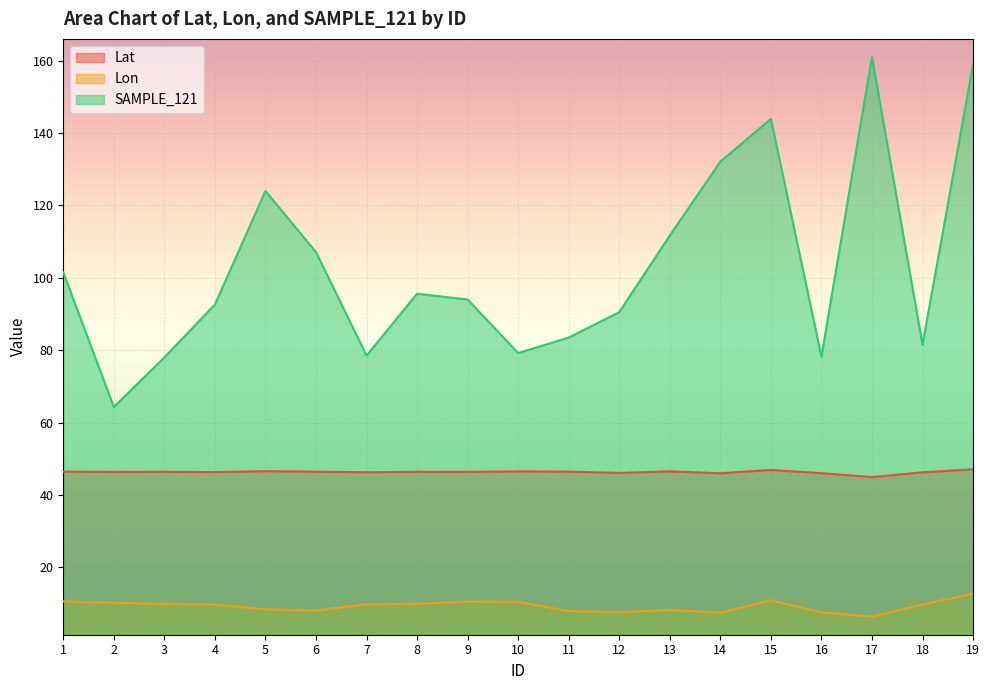

List the series in order of their peak value, highest first.

SAMPLE_121, Lat, Lon